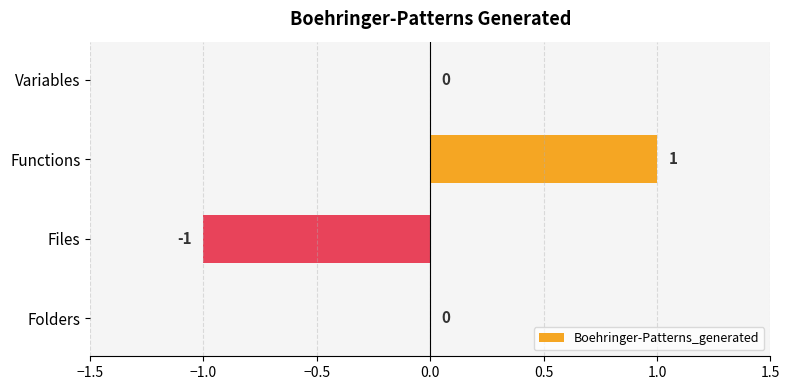

Reading bottom to top, transcribe all the data shown in this chart.

Folders=0	Files=-1	Functions=1	Variables=0